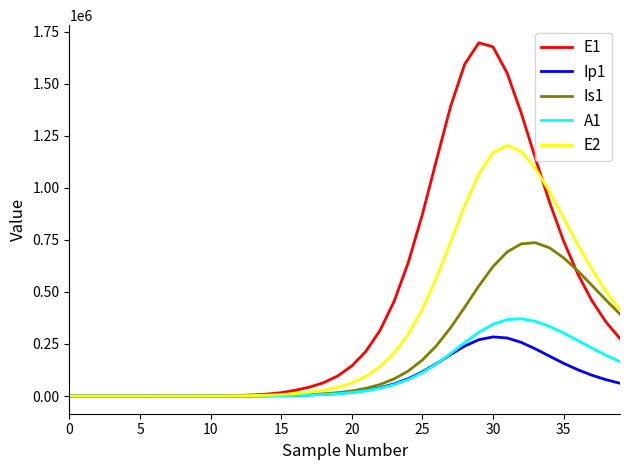

Rank the series by their maximum value, from highest to lowest.

E1, E2, Is1, A1, Ip1